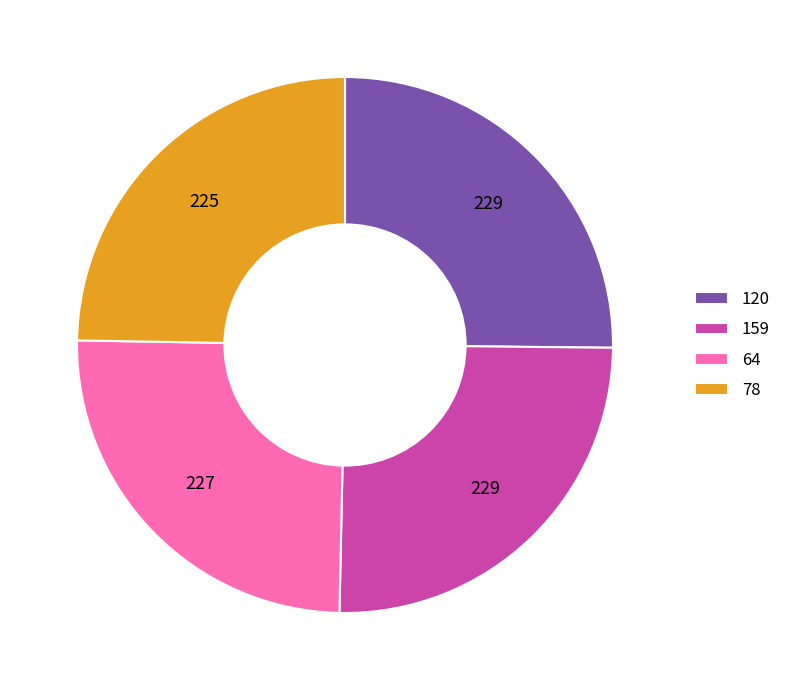

How many slices are in this pie chart?

4